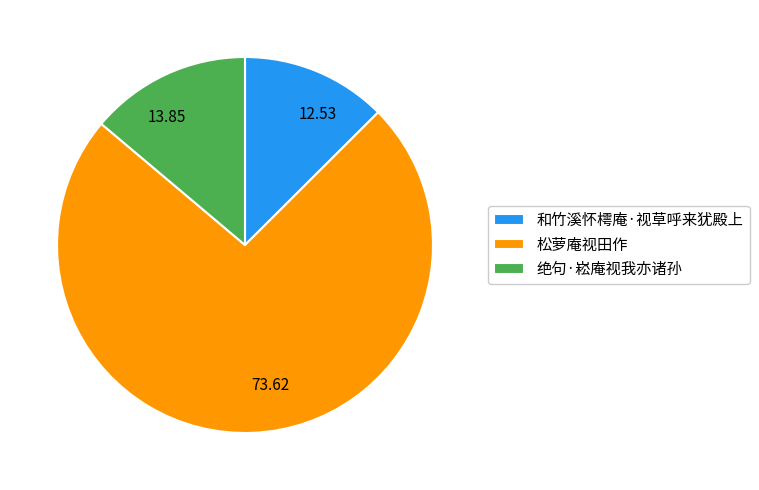

Is it true that 松萝庵视田作 is 79% of the pie?

False